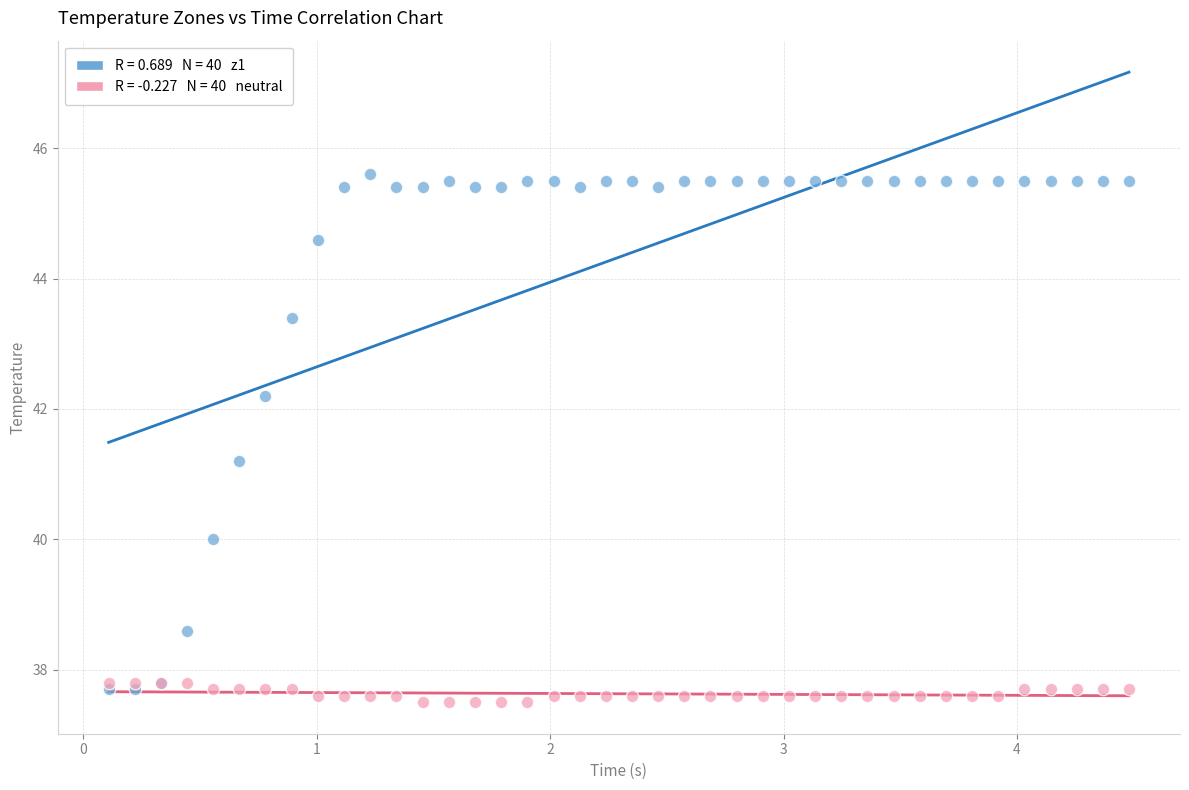

Across all series, what Y value is closest to 41?

41.2